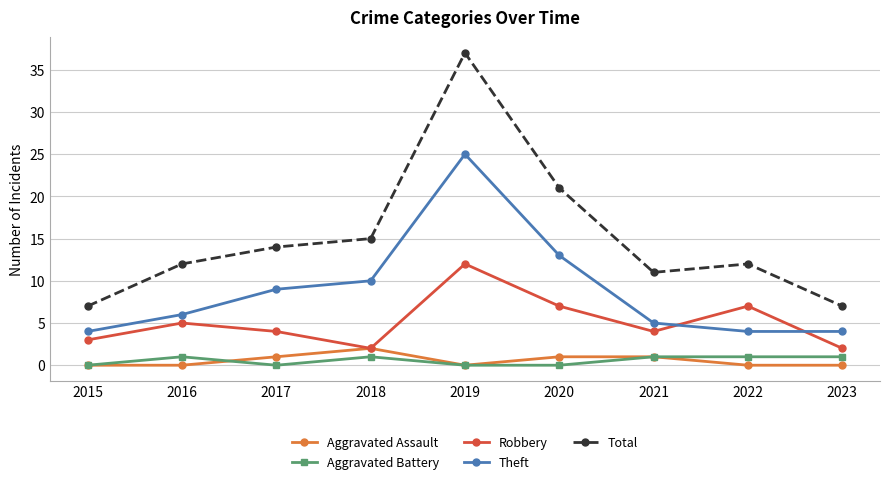

The Total series shows 7 at 2015. True or false?

True